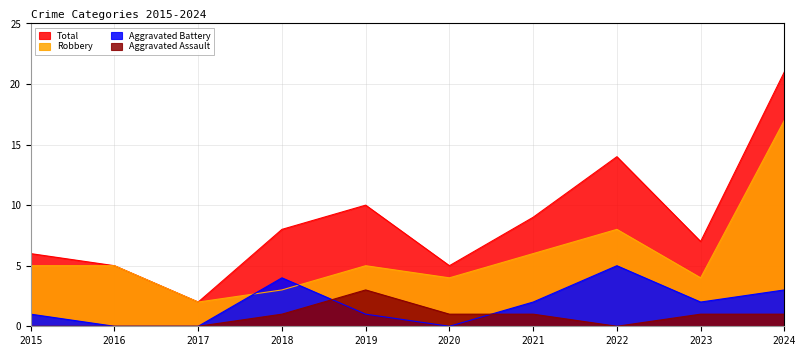

How many lines are shown in the chart?

4